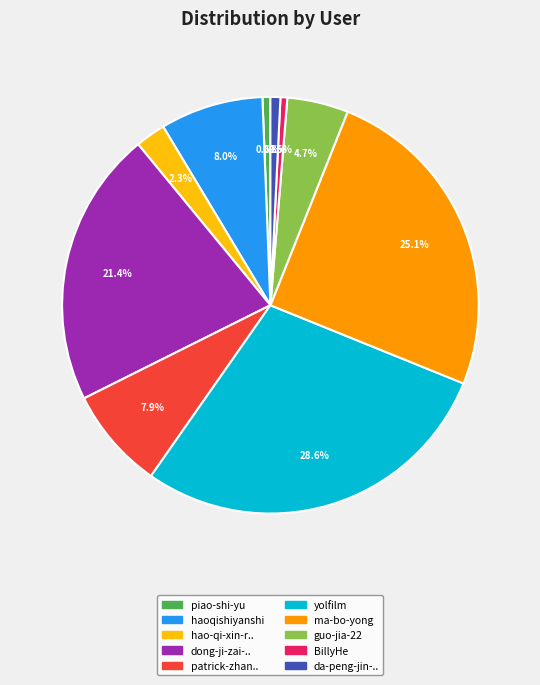

Is there a majority slice in this chart?

No